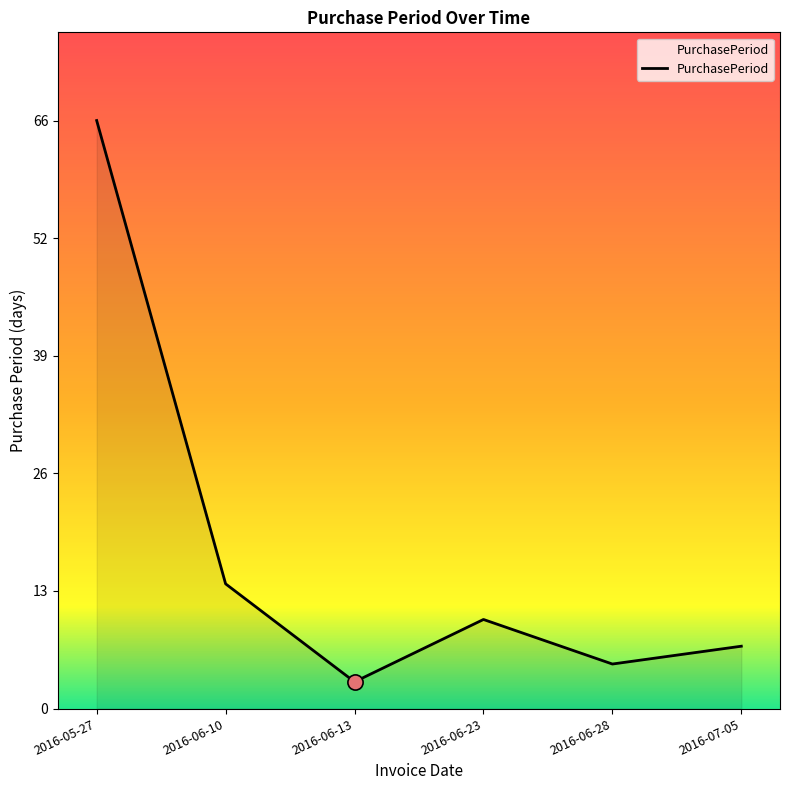

What is the change in value from 2016-06-10 to 2016-06-28?

-9